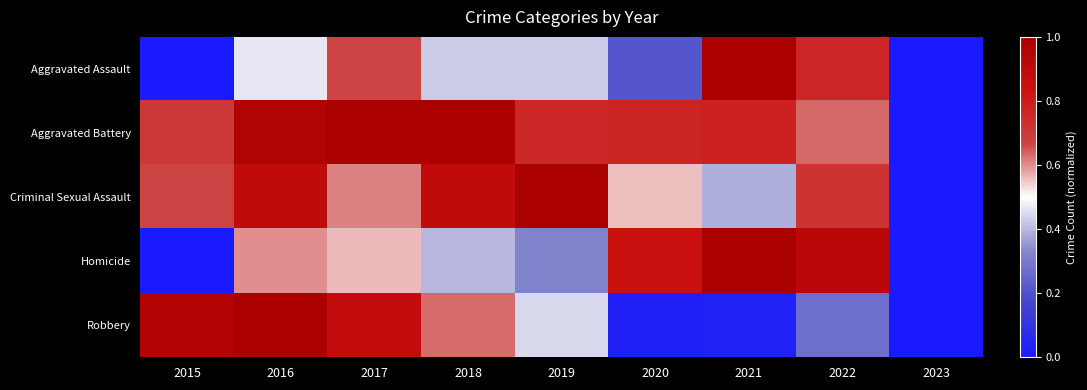

Reading right to left, transcribe all the data shown in this chart.

Aggravated Assault: 2023=0.0	2022=0.8	2021=1.0	2020=0.2	2019=0.4	2018=0.4	2017=0.7	2016=0.5	2015=0.0
Aggravated Battery: 2023=0.0	2022=0.6	2021=0.8	2020=0.8	2019=0.8	2018=1.0	2017=1.0	2016=1.0	2015=0.7
Criminal Sexual Assault: 2023=0.0	2022=0.7	2021=0.4	2020=0.6	2019=1.0	2018=0.9	2017=0.6	2016=0.9	2015=0.7
Homicide: 2023=0.0	2022=0.9	2021=1.0	2020=0.8	2019=0.3	2018=0.4	2017=0.6	2016=0.6	2015=0.0
Robbery: 2023=0.0	2022=0.3	2021=0.0	2020=0.0	2019=0.4	2018=0.6	2017=0.9	2016=1.0	2015=1.0